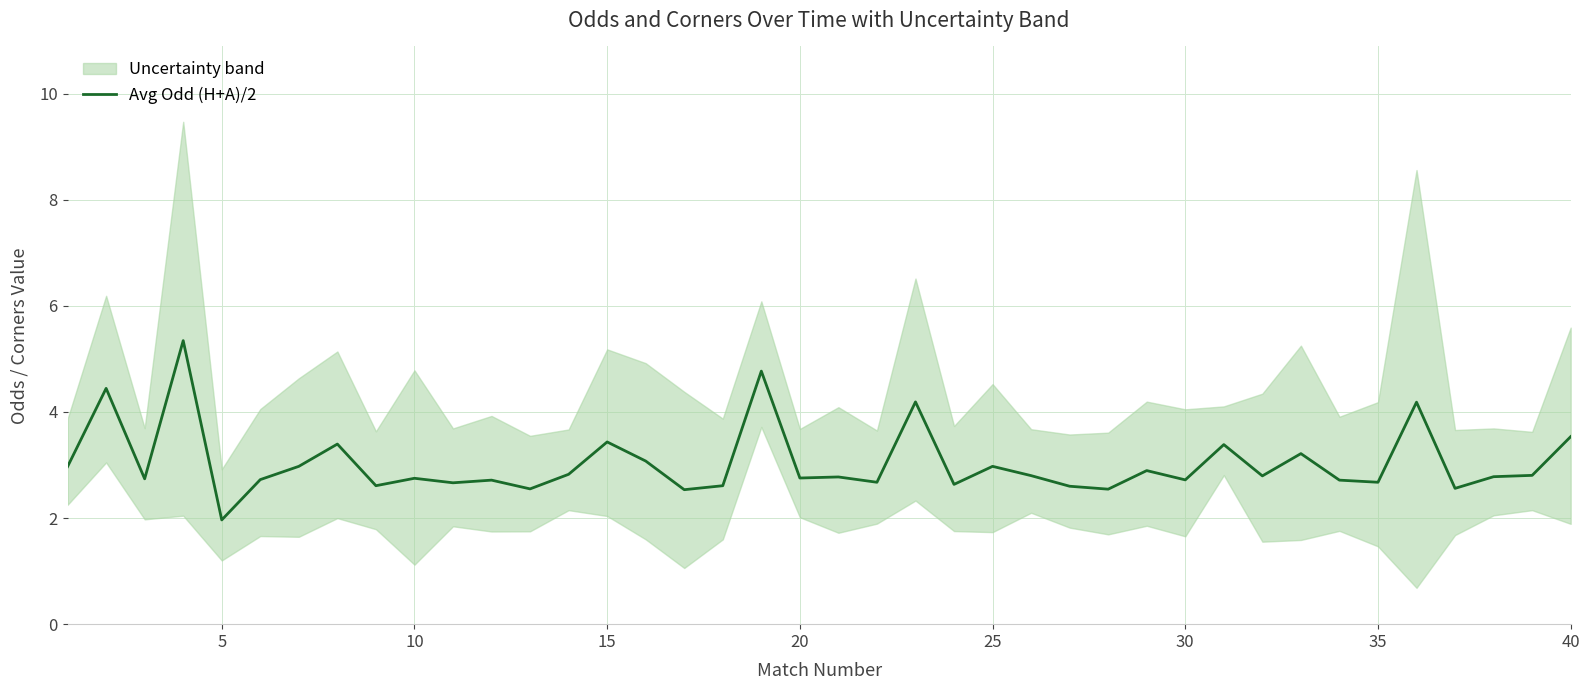

Is this an area chart (filled region under the line)?

No